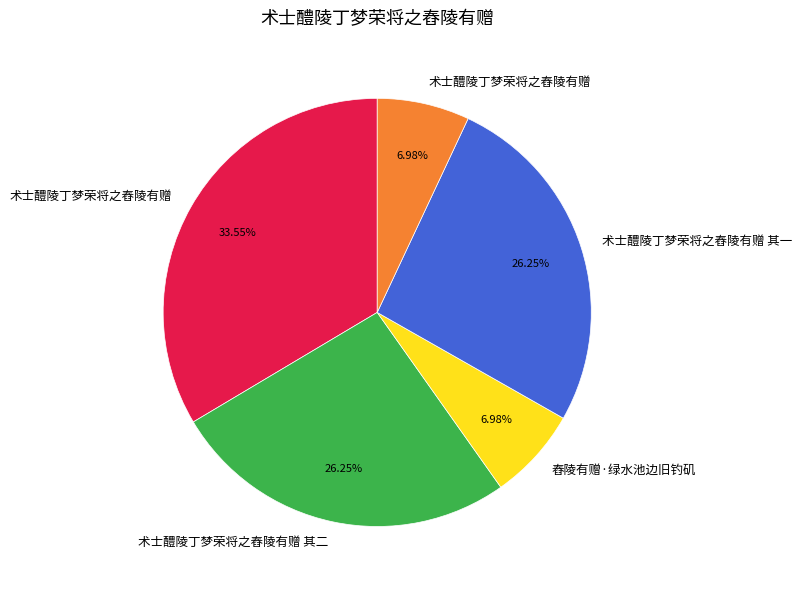

Is there any slice that represents more than half of the pie?

No